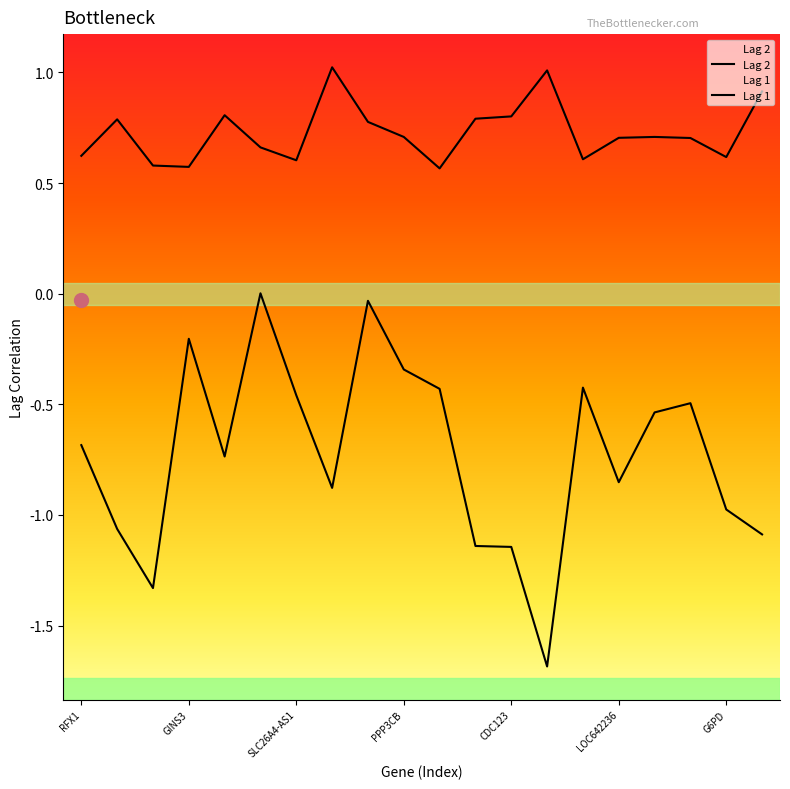

How many lines are shown in the chart?

2